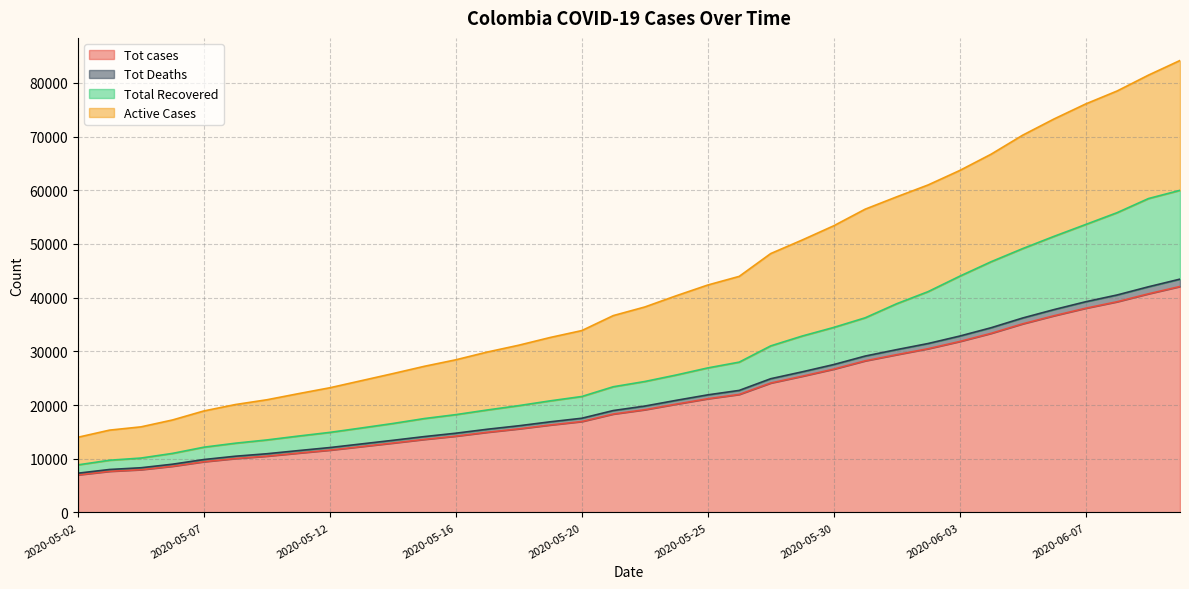

Reading left to right, transcribe all the data shown in this chart.

Tot cases: 7006	7668	7973	8613	9456	10051	10495	11063	11613	12272	12930	13610	14216	14939	15574	16295	16935	18330	19131	20177	21175	21981	24104	25366	26688	28236	29383	30493	31833	33354	35120	36635	38027	39236	40719	42078
Tot Deaths: 7320	8008	8331	8991	9863	10479	10940	11526	12092	12765	13439	14135	14762	15501	16148	16887	17548	18982	19813	20882	21902	22731	24907	26188	27541	29126	30322	31462	32842	34399	36207	37780	39232	40495	42027	43450
Total Recovered: 8871	9730	10138	11004	12163	12903	13509	14231	14917	15736	16572	17493	18222	19088	19899	20790	21598	23413	24388	25600	26918	27996	31018	32853	34454	36247	38865	41123	43984	46687	49128	51418	53614	55817	58454	59984
Active Cases: 14012	15336	15946	17226	18912	20102	20990	22126	23226	24544	25860	27220	28432	29878	31148	32590	33870	36660	38262	40354	42350	43962	48208	50732	53376	56472	58766	60986	63666	66708	70240	73270	76054	78472	81438	84156